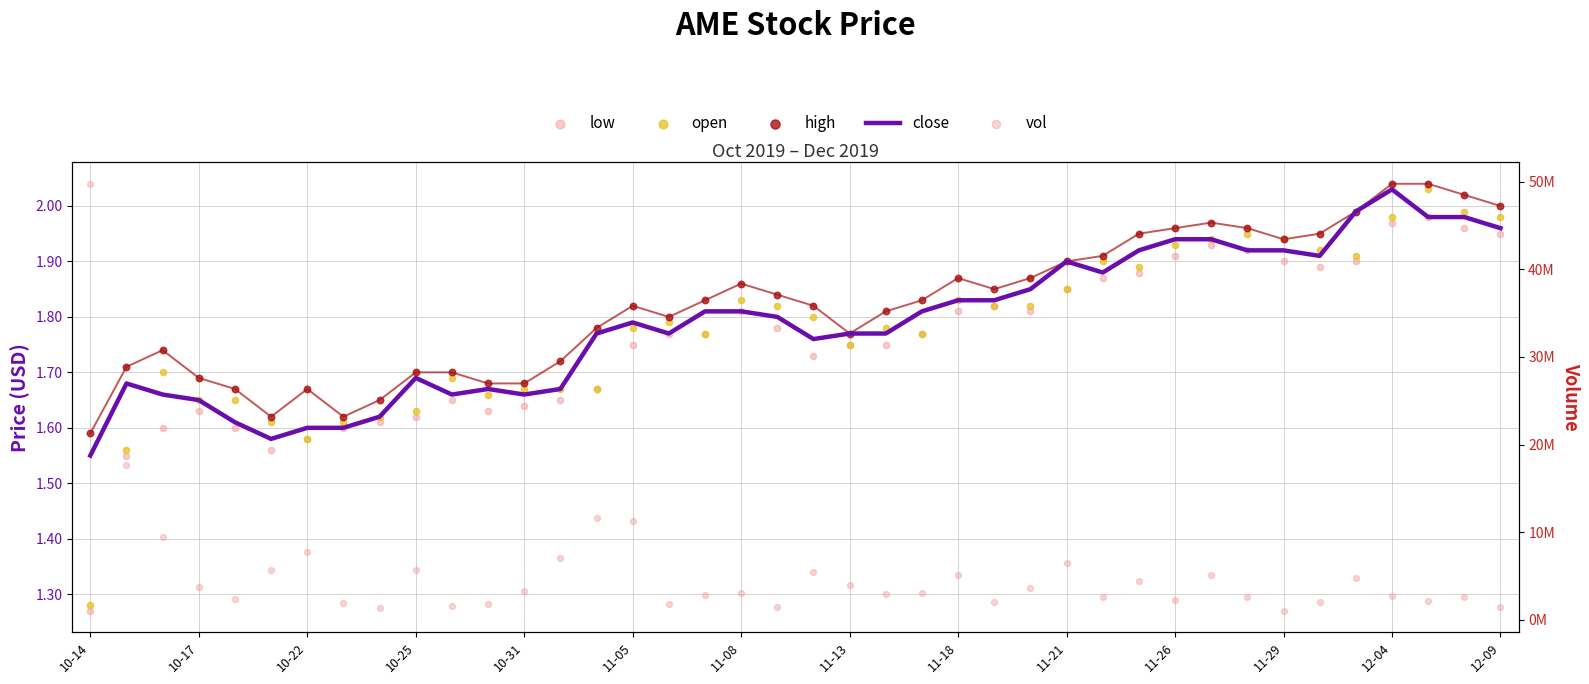

Which series contains the highest Y value?

vol